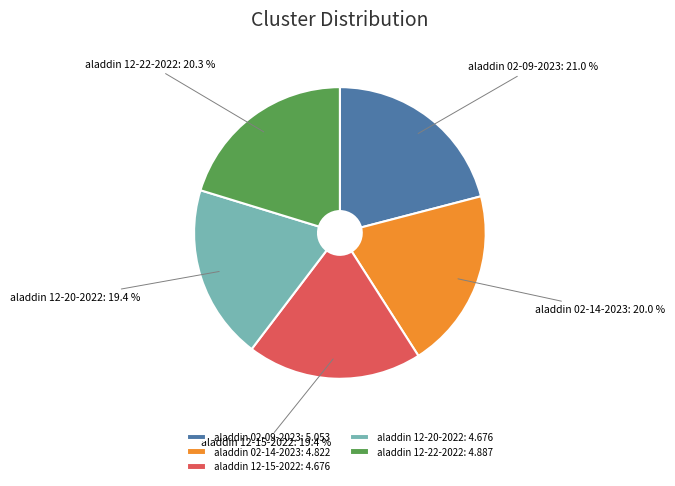

Do aladdin 02-14-2023: 4.822 and aladdin 12-20-2022: 4.676 together represent more than half of the pie?

No